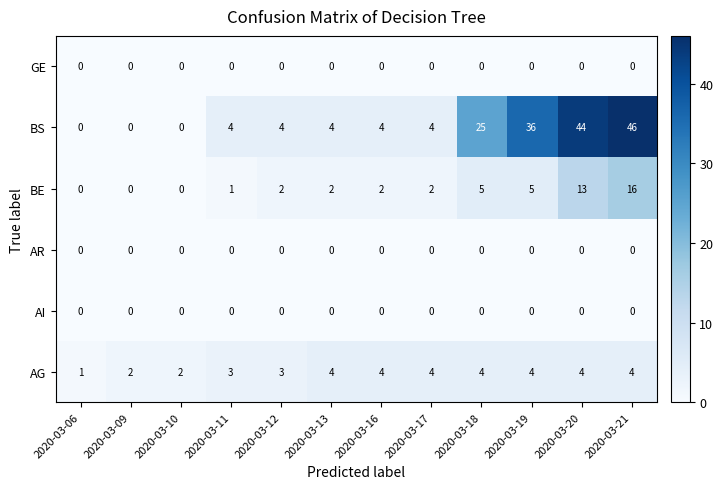

What is the difference between the highest and lowest values at 2020-03-13?

4